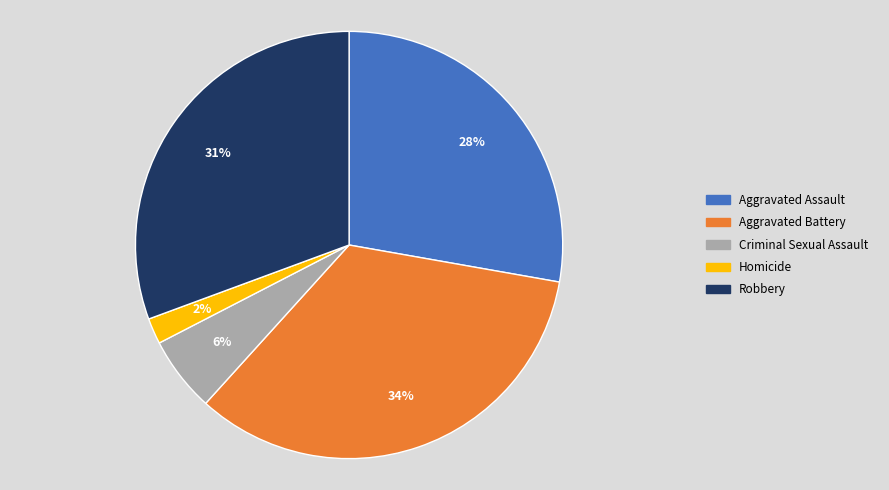

What percentage is the Aggravated Assault slice, to the nearest percent?

28%